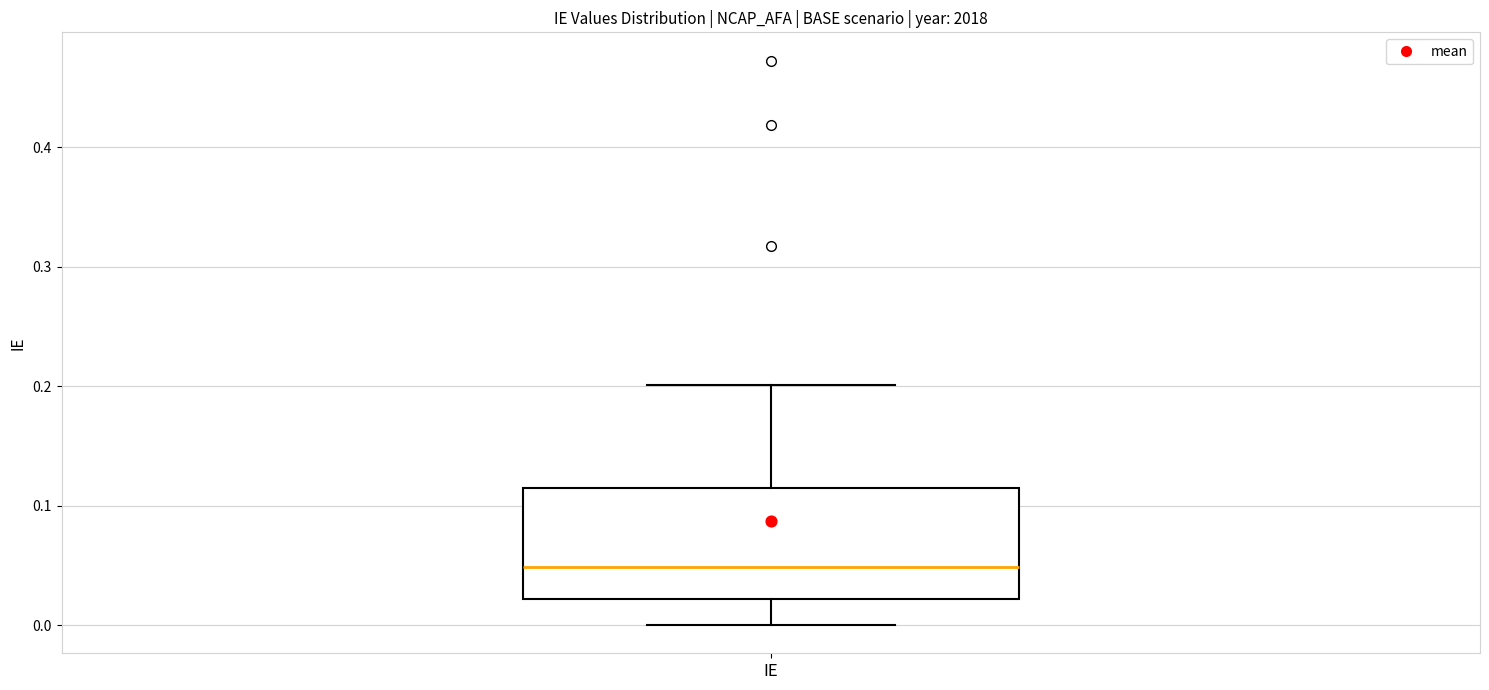

Where is the lower edge of the box for IE on the y-axis? The values are not printed on the chart, so give them approximately, as read against the axis.

0.02